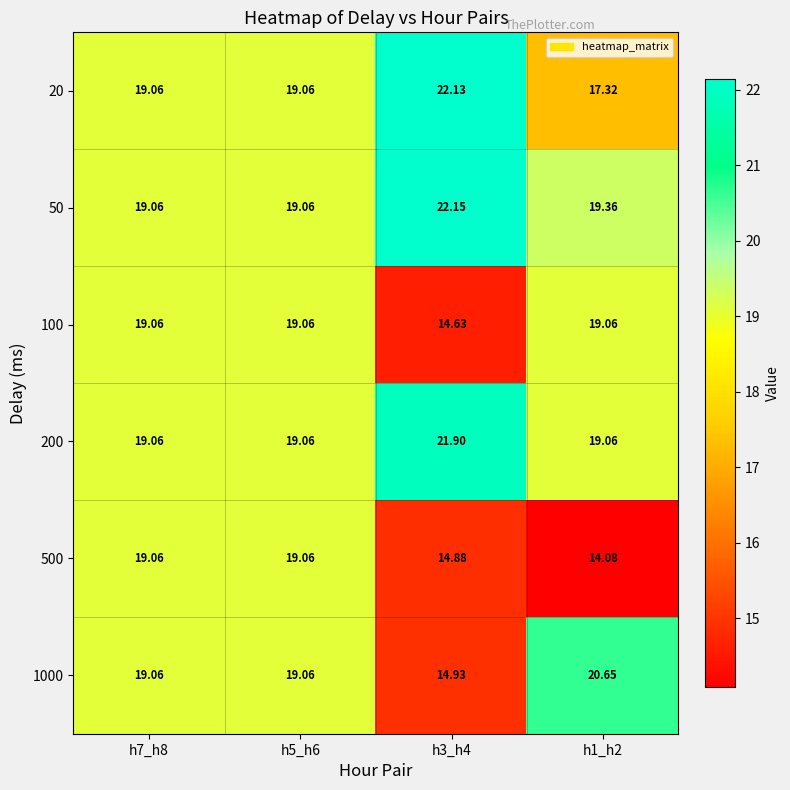

Reading left to right, transcribe all the data shown in this chart.

20: h7_h8=19.1	h5_h6=19.1	h3_h4=22.1	h1_h2=17.3
50: h7_h8=19.1	h5_h6=19.1	h3_h4=22.1	h1_h2=19.4
100: h7_h8=19.1	h5_h6=19.1	h3_h4=14.6	h1_h2=19.1
200: h7_h8=19.1	h5_h6=19.1	h3_h4=21.9	h1_h2=19.1
500: h7_h8=19.1	h5_h6=19.1	h3_h4=14.9	h1_h2=14.1
1000: h7_h8=19.1	h5_h6=19.1	h3_h4=14.9	h1_h2=20.6